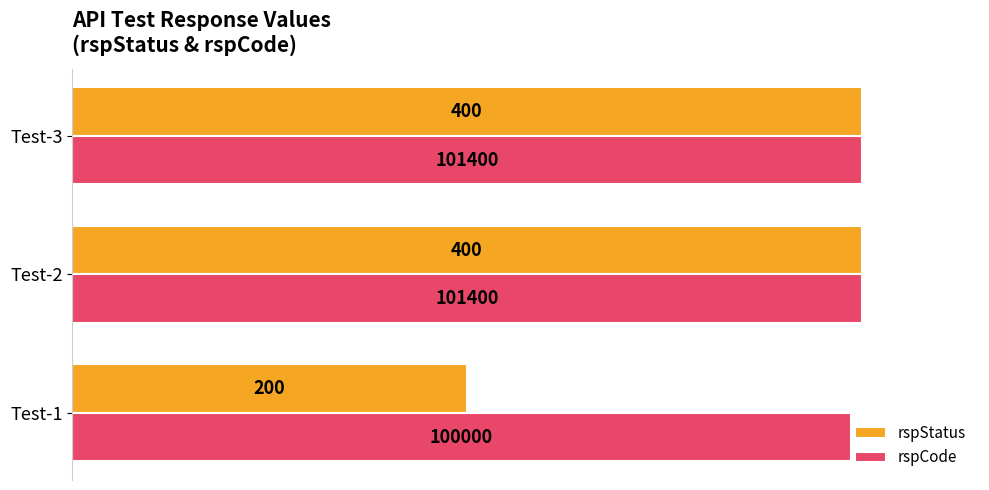

What are all the series names shown in the legend?

rspStatus, rspCode